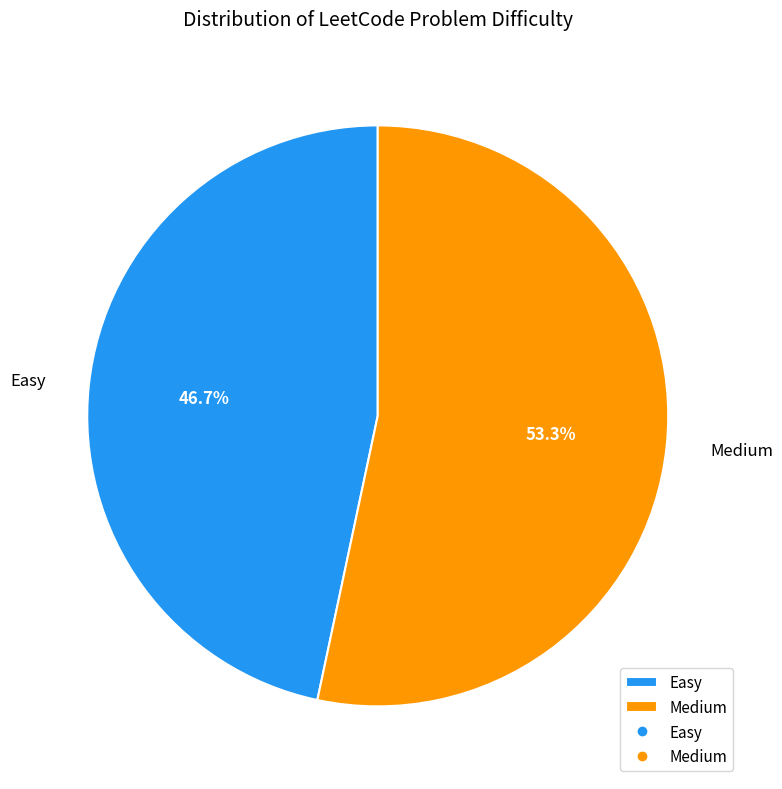

Approximately how many times larger is the value at Easy compared to Medium?

0.9